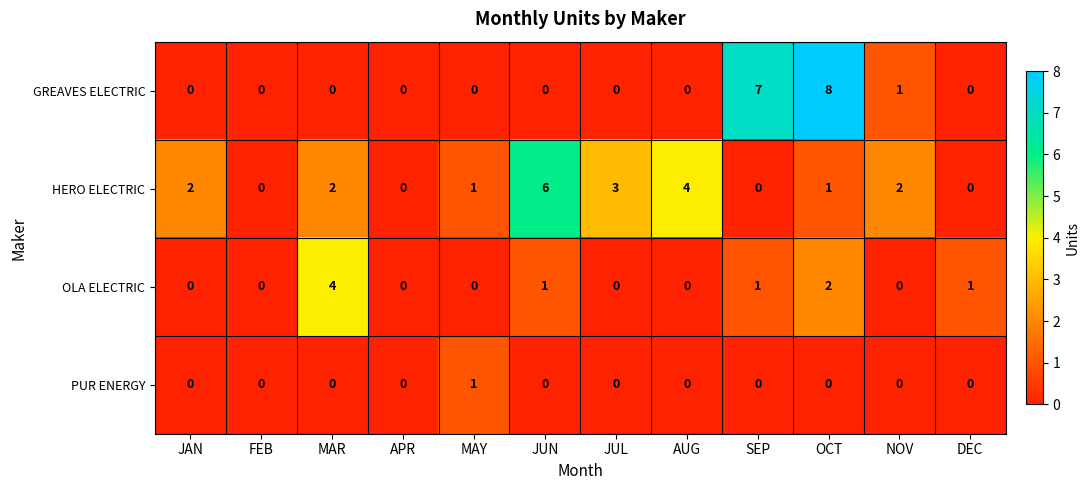

Count the OLA ELECTRIC values in the range 0 to 1.

10